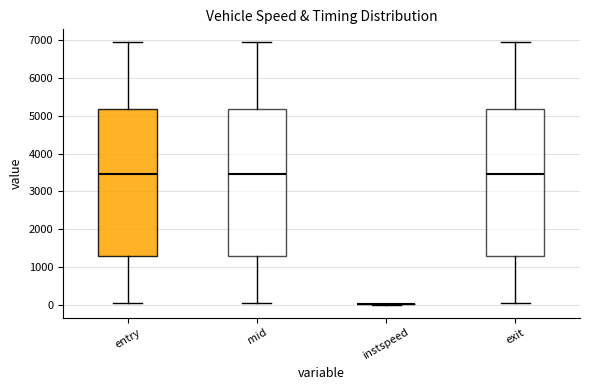

Reading left to right, read every box against the y-axis: the position of its median line, the range the box covers, and the ends of its whiskers. The values are not printed on the chart, so give them approximately, as read against the axis.

entry: median 3500, box 1300 to 5200, whiskers 100 to 6900
mid: median 3500, box 1300 to 5200, whiskers 100 to 6900
instspeed: box collapsed to a line at 0, whiskers 0 to 0
exit: median 3500, box 1300 to 5200, whiskers 100 to 6900